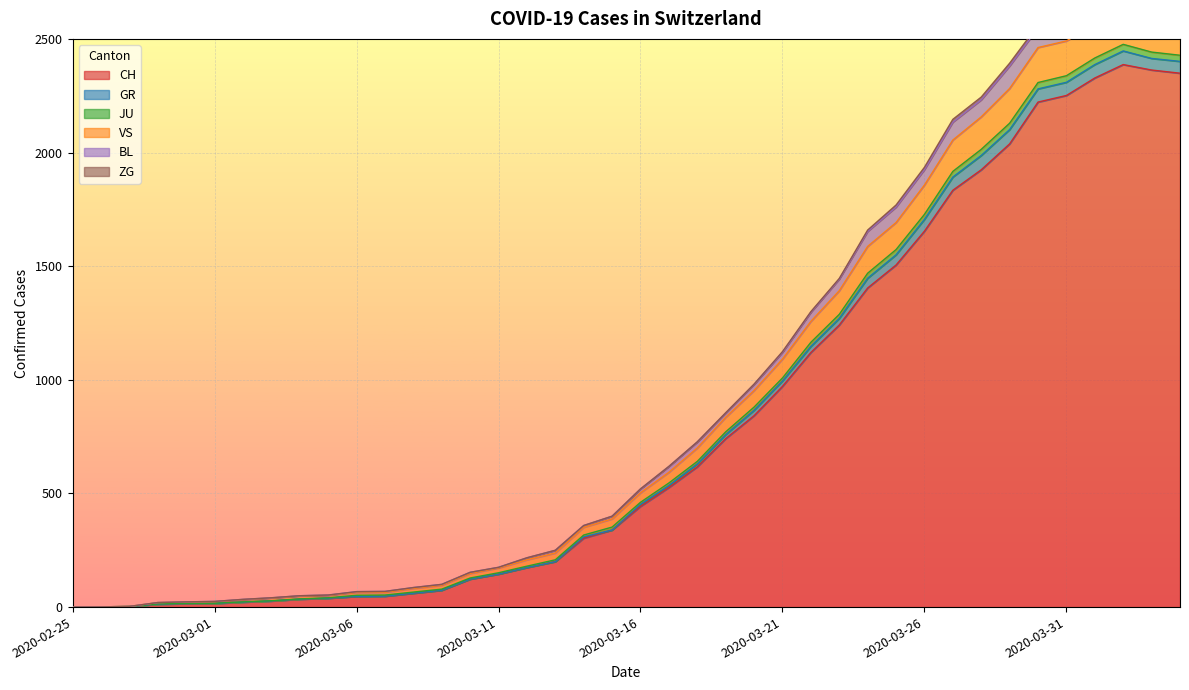

What is the label of the 16th point from the left?

2020-03-11